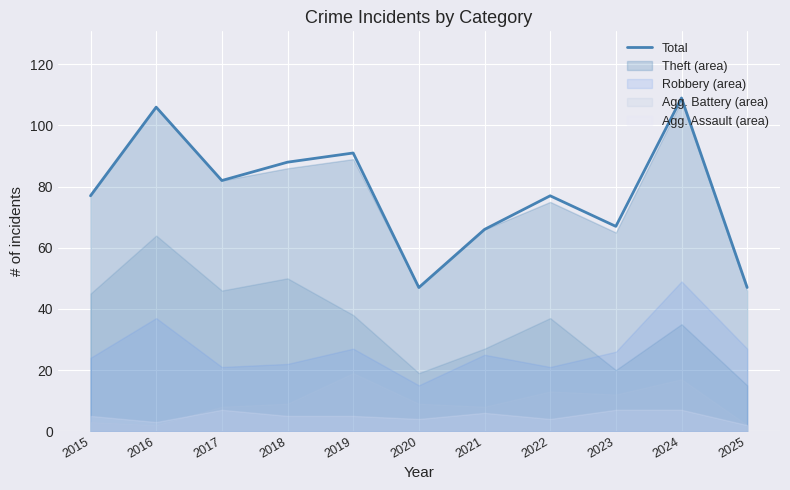

How many points are lower than both their immediate neighbors (excluding endpoints)?

3